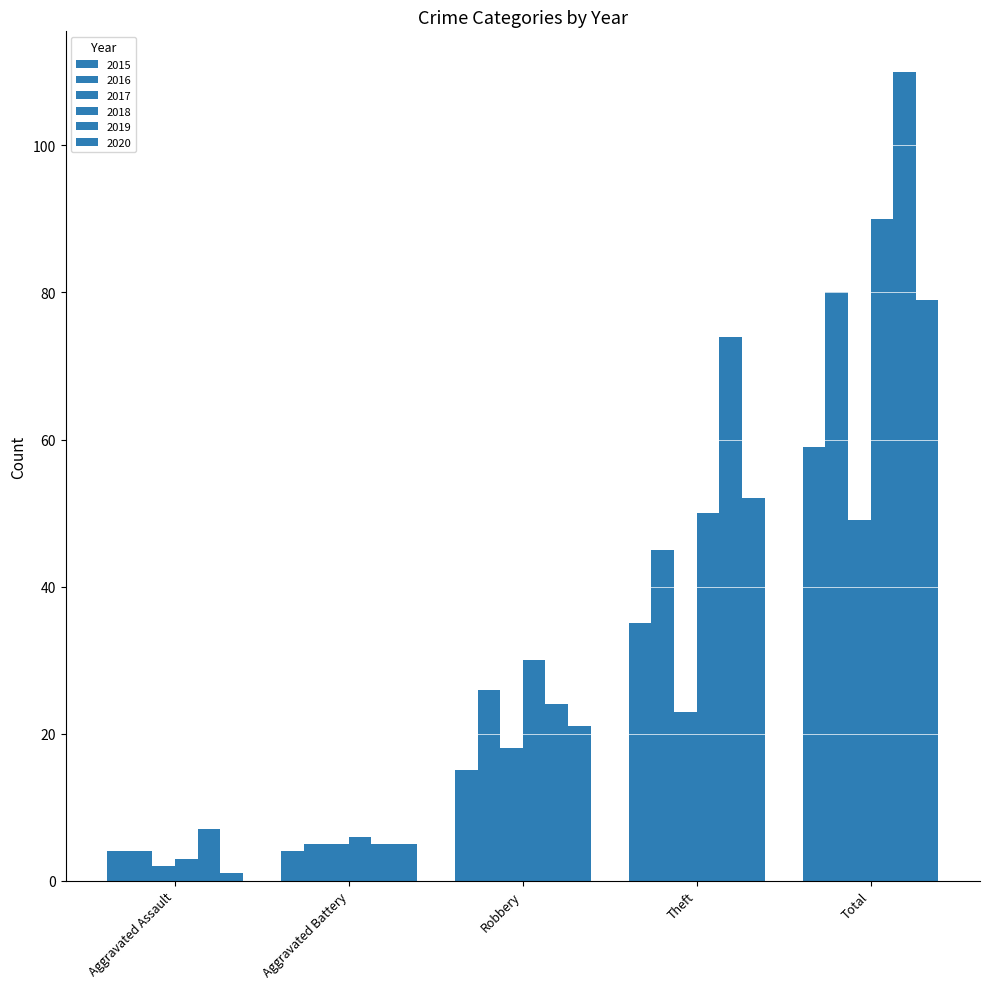

Reading left to right, transcribe all the data shown in this chart.

2015: 4	4	15	35	59
2016: 4	5	26	45	80
2017: 2	5	18	23	49
2018: 3	6	30	50	90
2019: 7	5	24	74	110
2020: 1	5	21	52	79